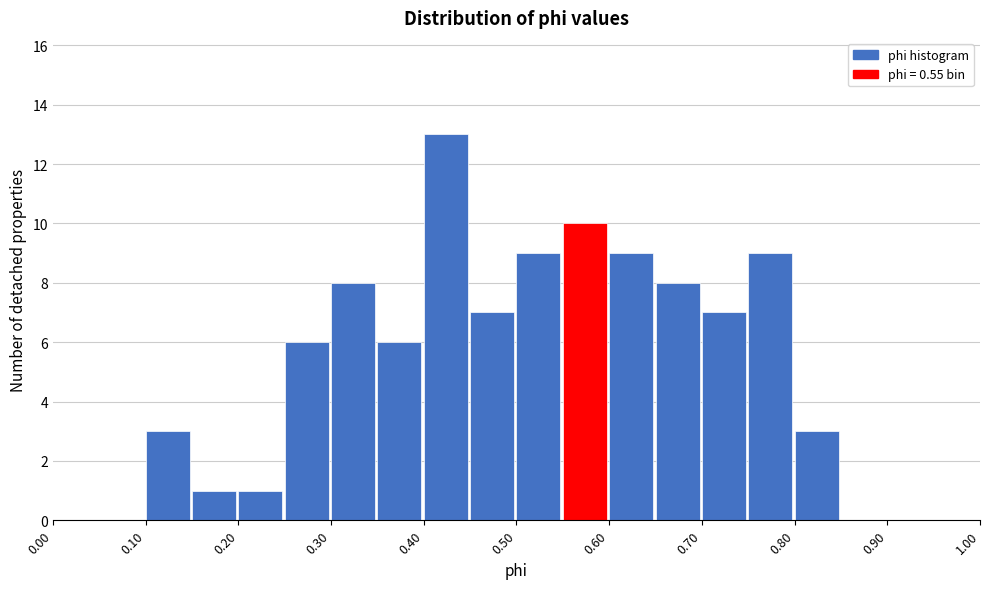

Reading left to right, transcribe this chart: for each bar, give the range it covers on the x-axis and its height. The values are not printed on the chart, so give them approximately, as read against the axis.

0.00 to 0.05: 0
0.05 to 0.10: 0
0.10 to 0.15: 3
0.15 to 0.20: 1
0.20 to 0.25: 1
0.25 to 0.30: 6
0.30 to 0.35: 8
0.35 to 0.40: 6
0.40 to 0.45: 13
0.45 to 0.50: 7
0.50 to 0.55: 9
0.55 to 0.60: 10
0.60 to 0.65: 9
0.65 to 0.70: 8
0.70 to 0.75: 7
0.75 to 0.80: 9
0.80 to 0.85: 3
0.85 to 0.90: 0
0.90 to 0.95: 0
0.95 to 1.00: 0